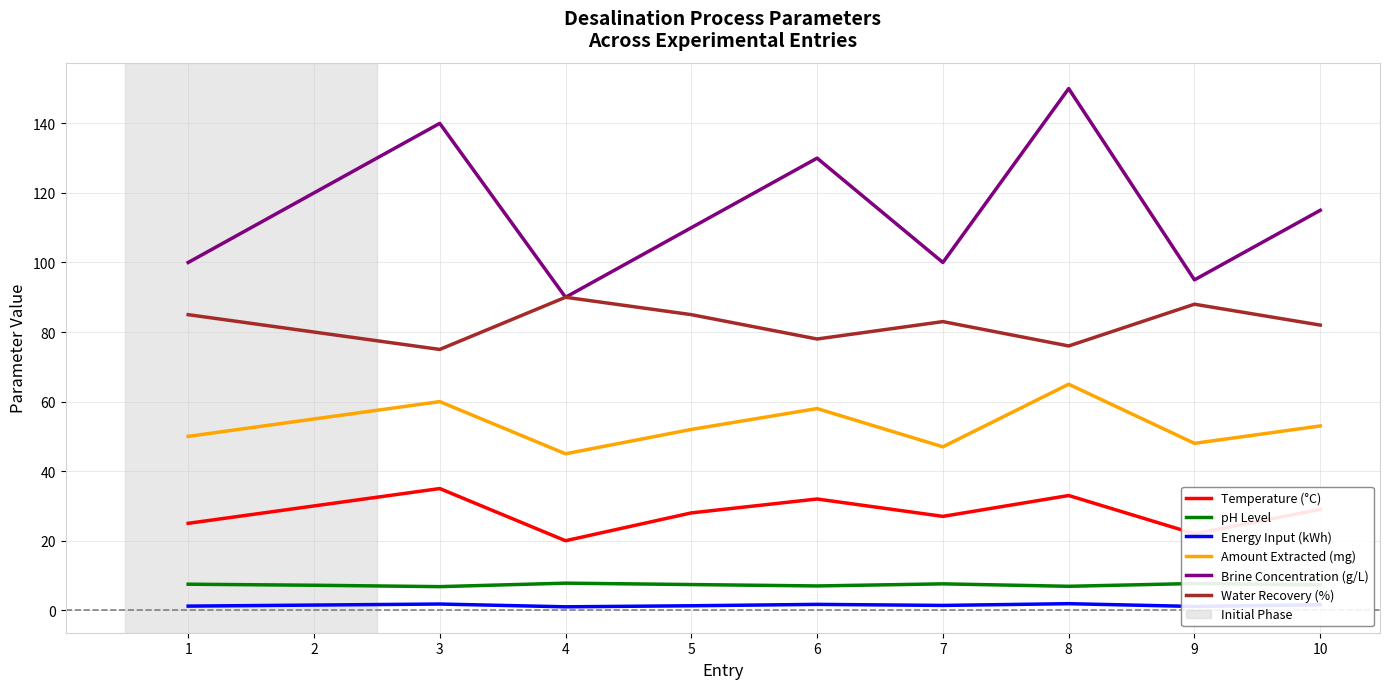

True or false: Brine Concentration (g/L) and pH Level intersect in this chart.

False